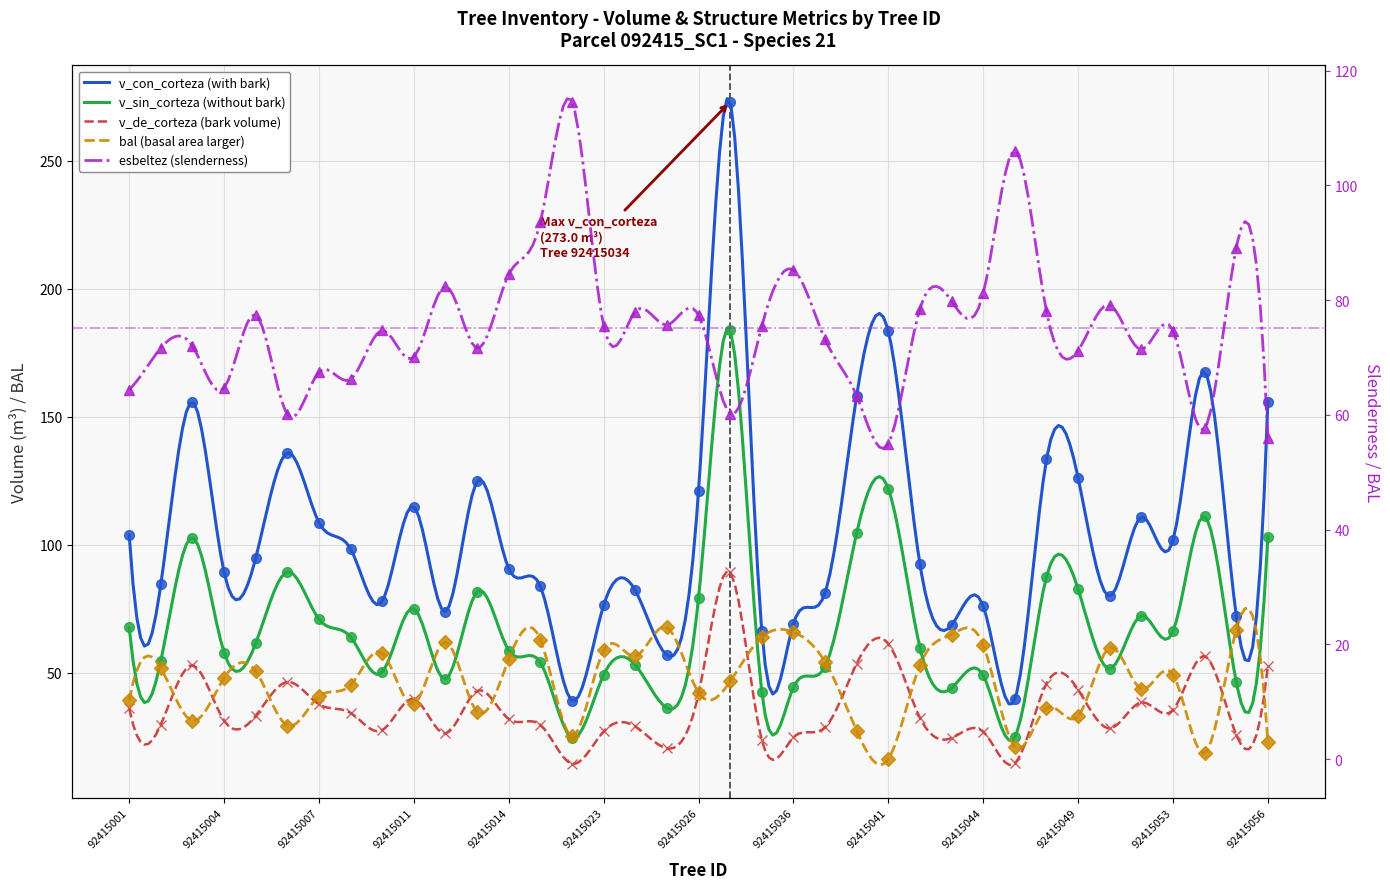

Rank the series by their maximum value, from lowest to highest.

bal, v_de_corteza, esbeltez, v_sin_corteza, v_con_corteza